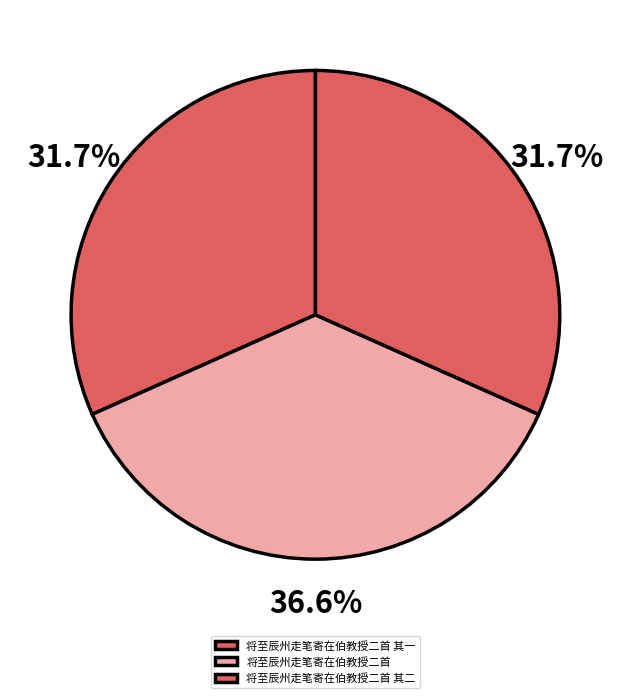

What percentage is the 将至辰州走笔寄在伯教授二首 其二 slice, to the nearest percent?

32%